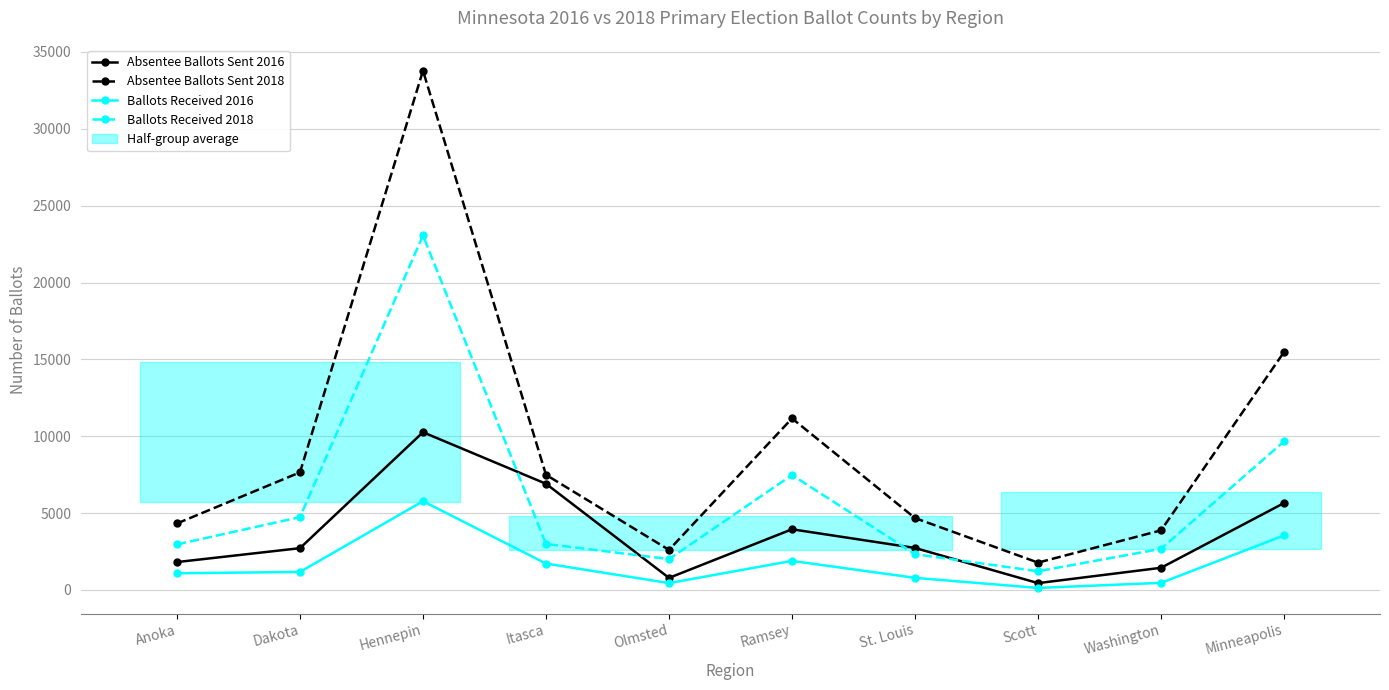

What is the value of the Absentee Ballots Sent 2018 point at the 5th from the left?

2601